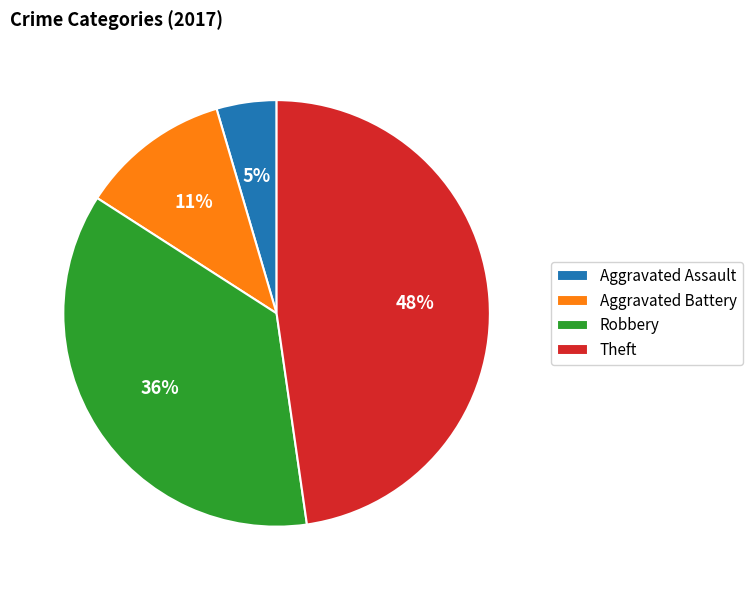

Which has a higher value, Aggravated Battery or Aggravated Assault?

Aggravated Battery